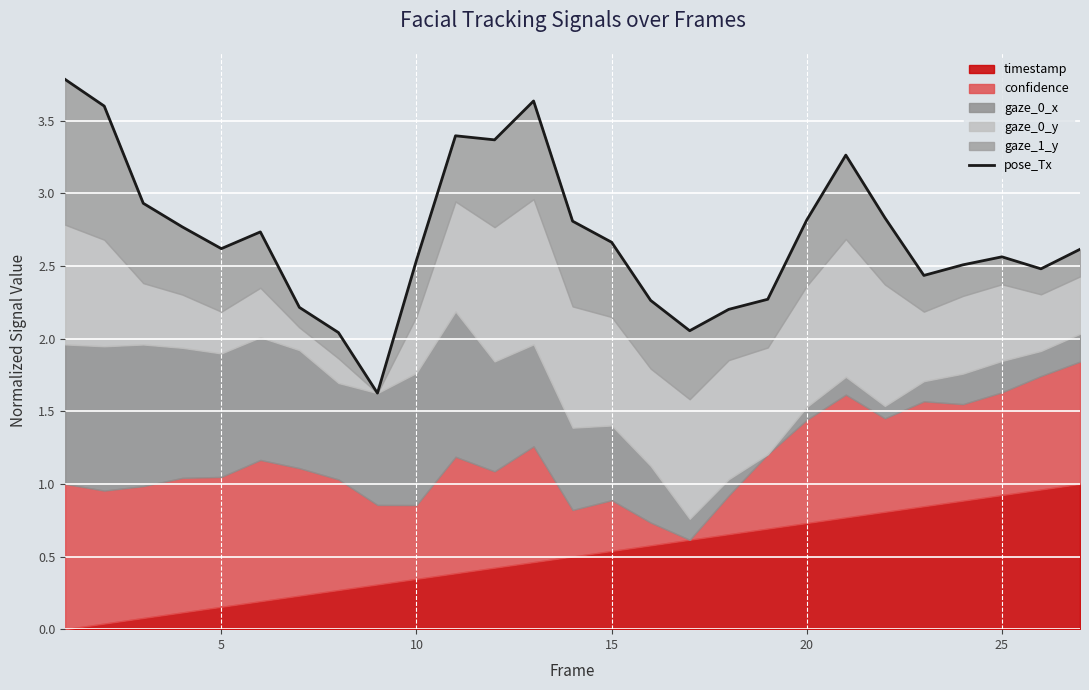

How many lines are shown in the chart?

1